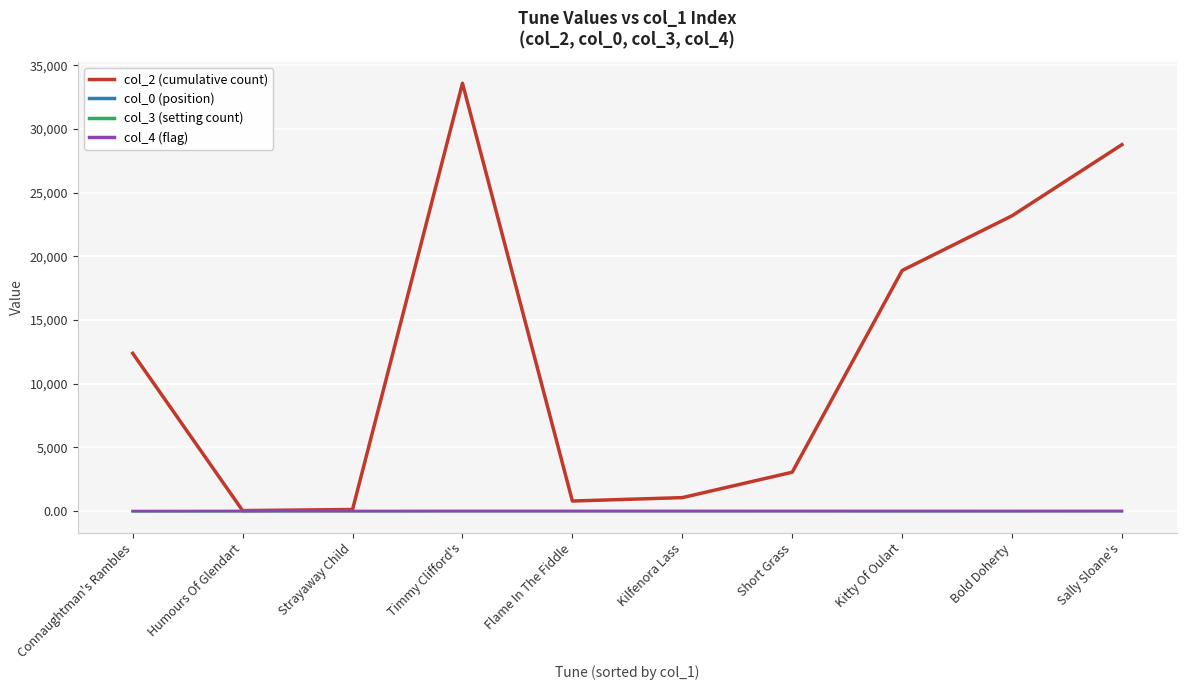

At which category is the sum across all series the highest?

Timmy Clifford's